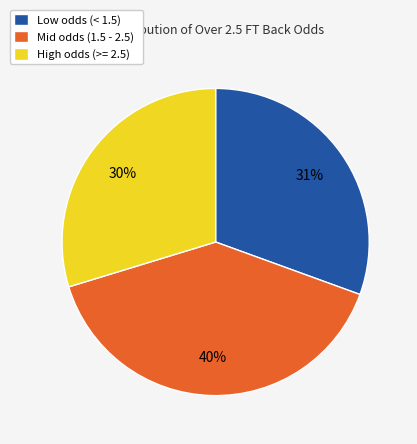

Does any single category account for the majority?

No